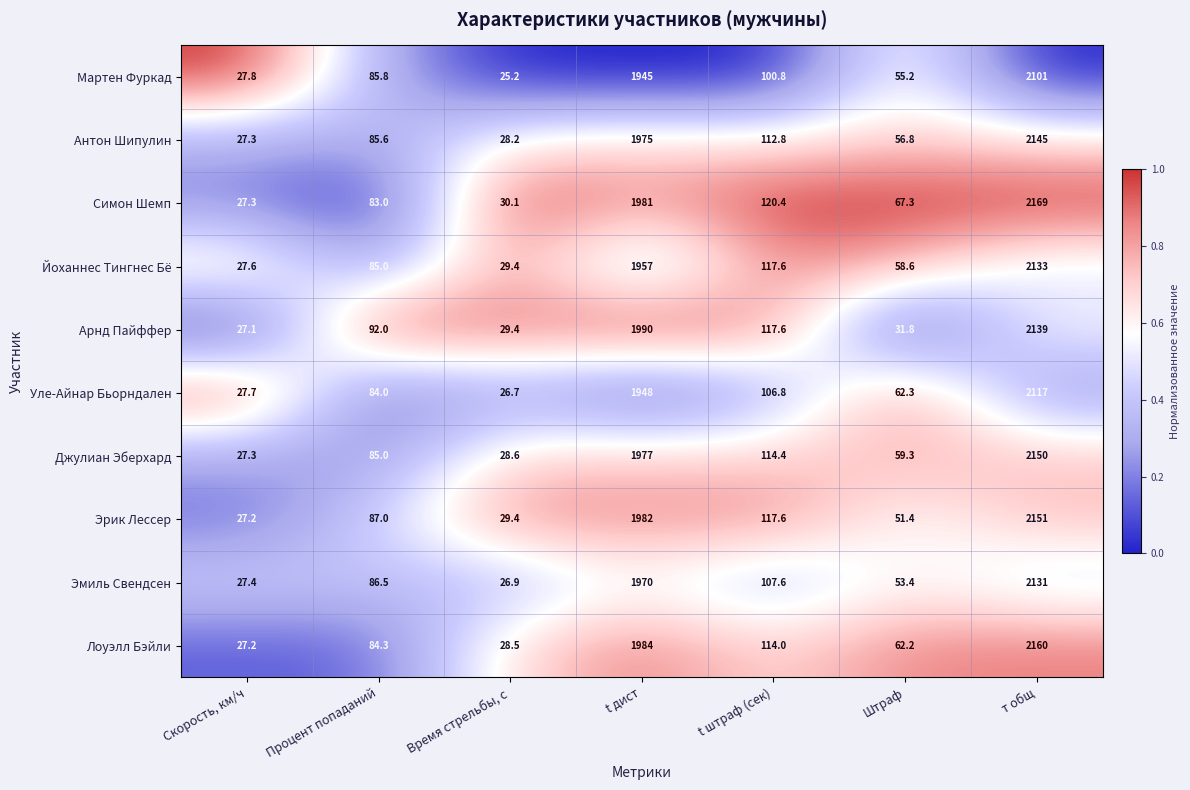

Rank the series by their maximum value, from highest to lowest.

Симон Шемп, Лоуэлл Бэйли, Эрик Лессер, Джулиан Эберхард, Антон Шипулин, Арнд Пайффер, Йоханнес Тингнес Бё, Эмиль Свендсен, Уле-Айнар Бьорндален, Мартен Фуркад